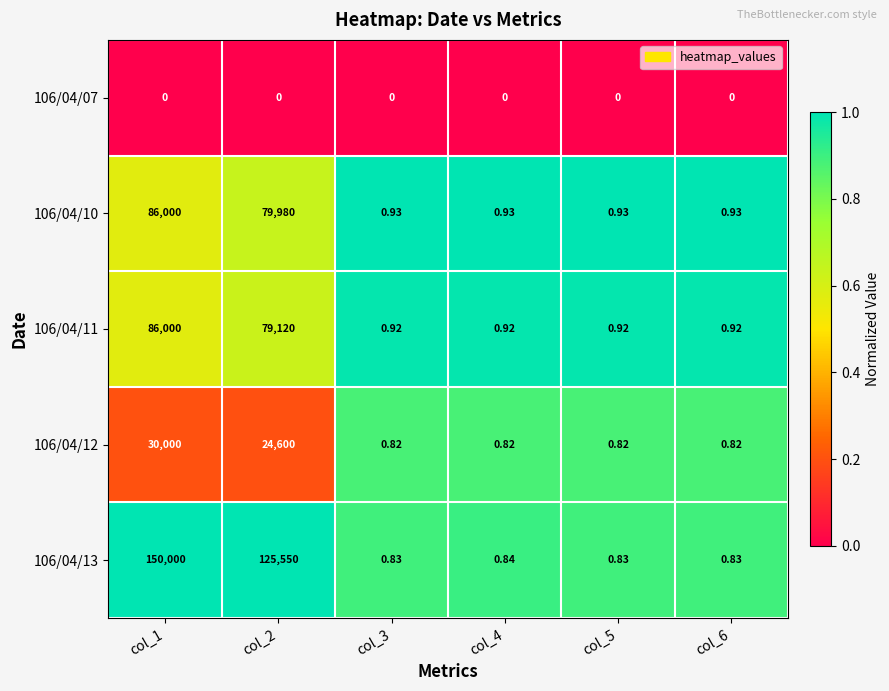

How many distinct data groups are displayed?

5